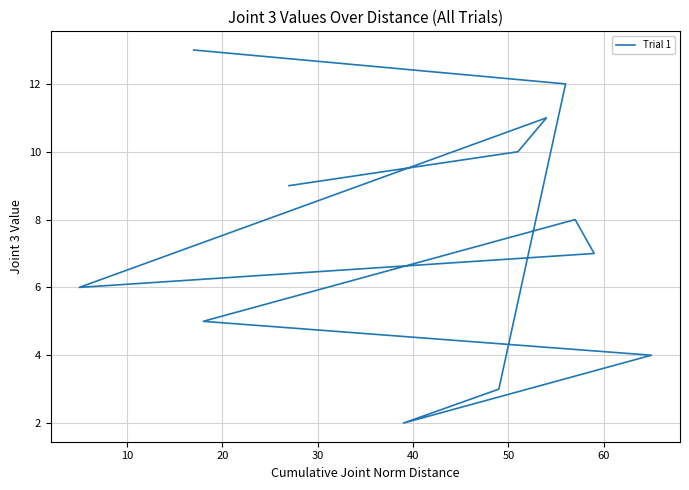

How many values are below 8?

6